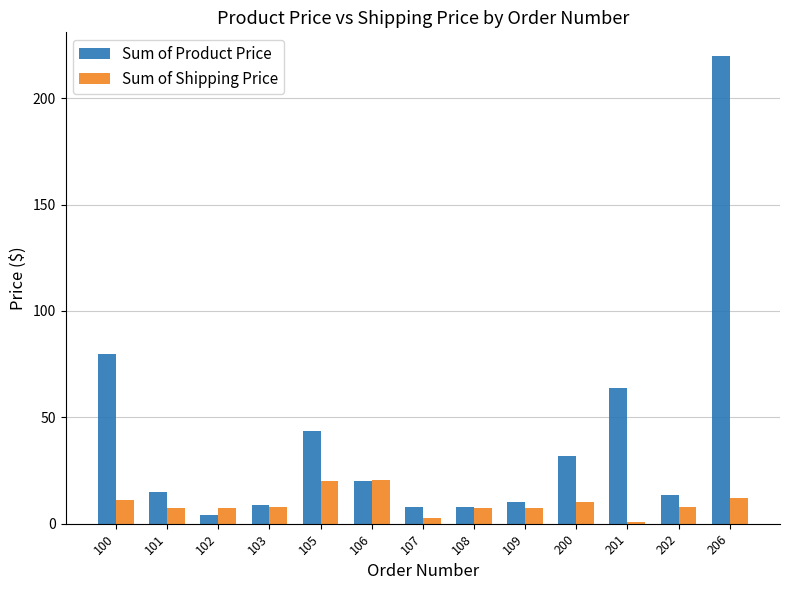

How many data points does each series have?

13